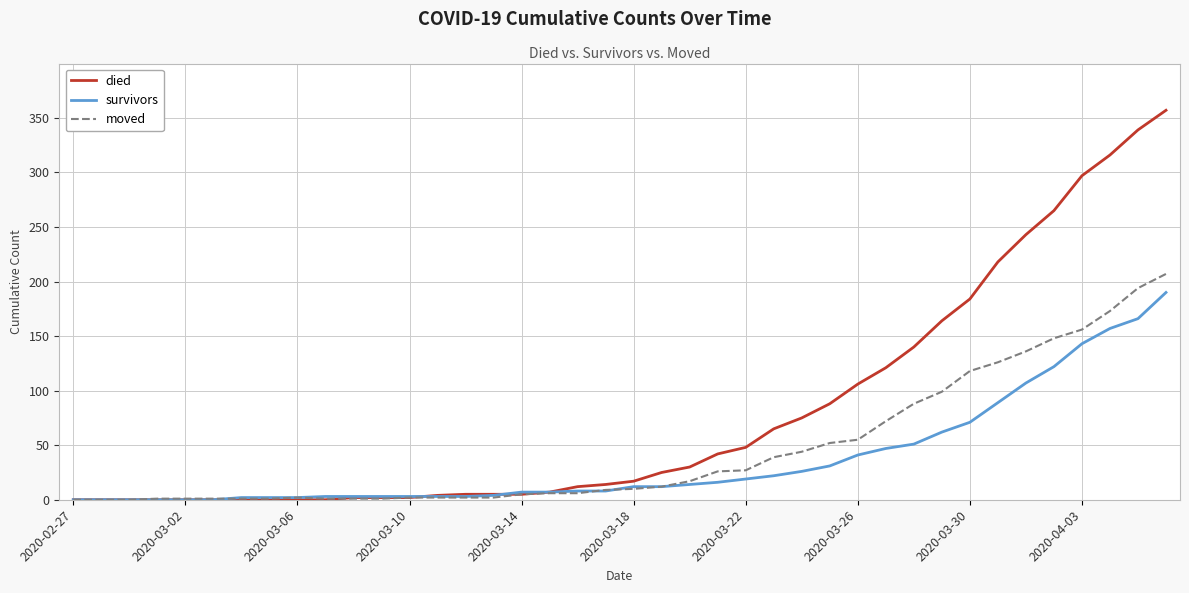

Which series has the largest total across all categories?

died